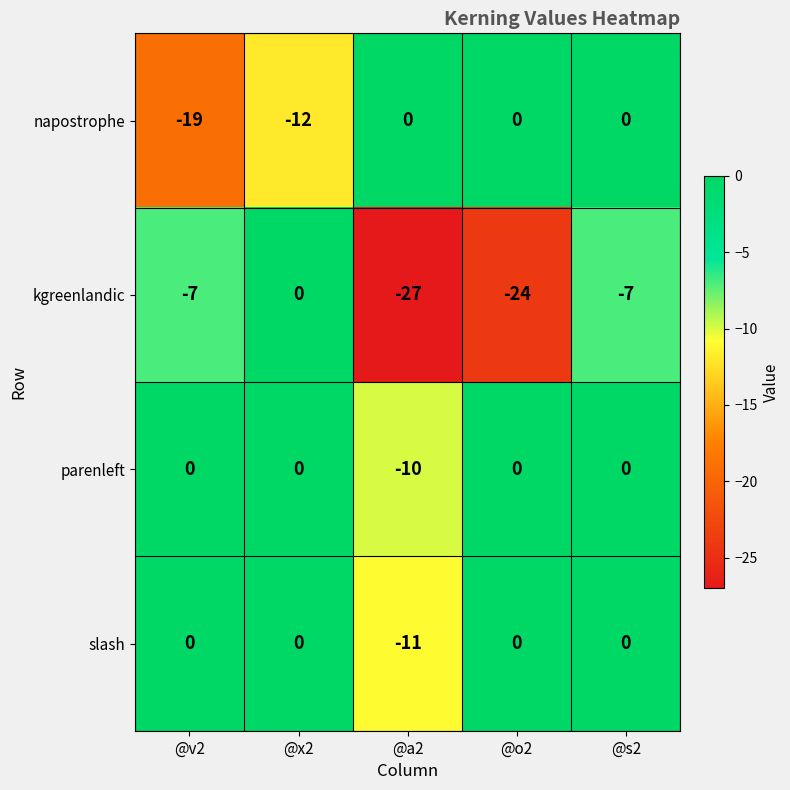

What is the difference between the highest and lowest values at @x2?

12